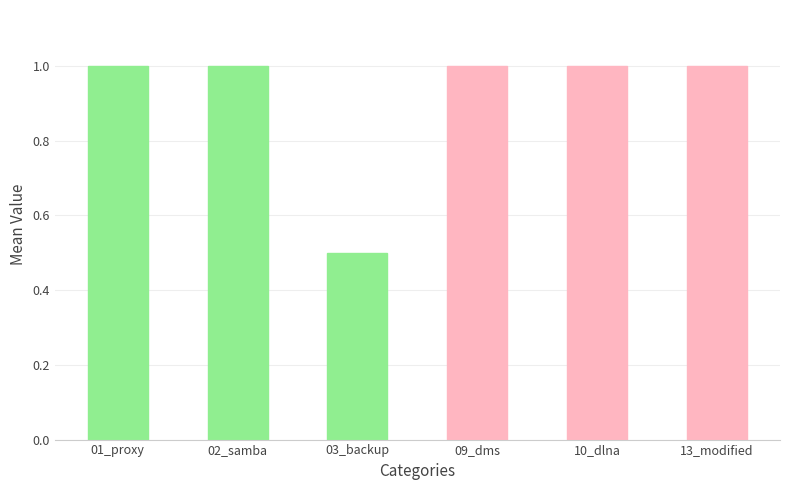

What position from the right is 01_proxy?

6